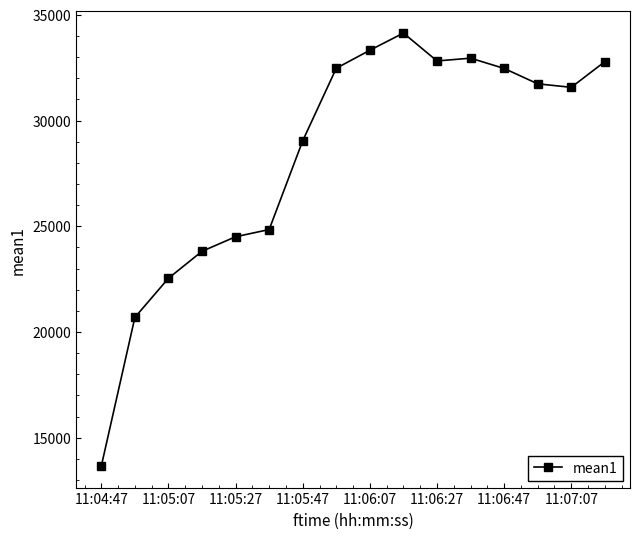

What is the smallest value displayed?

13668.7